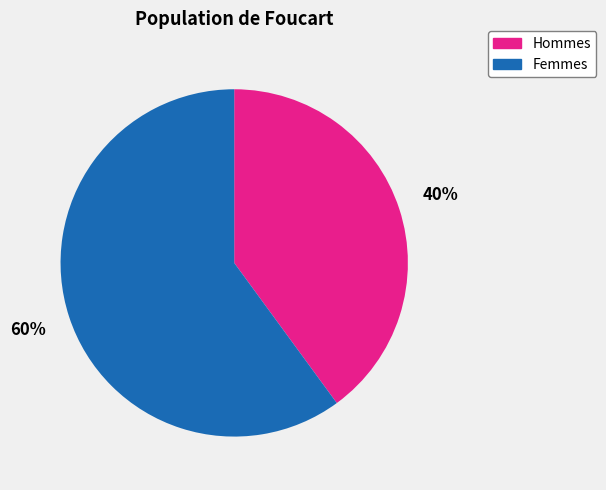

Do Hommes and Femmes together represent more than half of the pie?

Yes